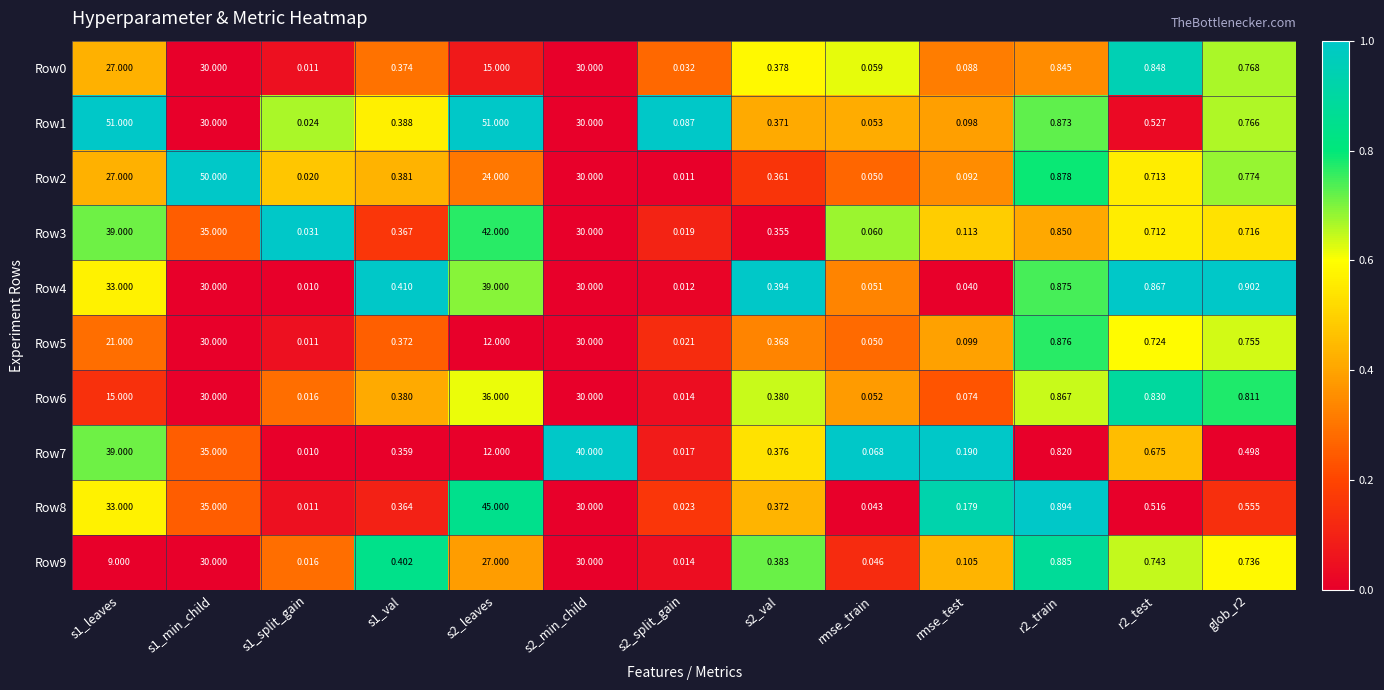

Is the value of Row8 at r2_test greater than the value of Row3 at s2_val?

Yes